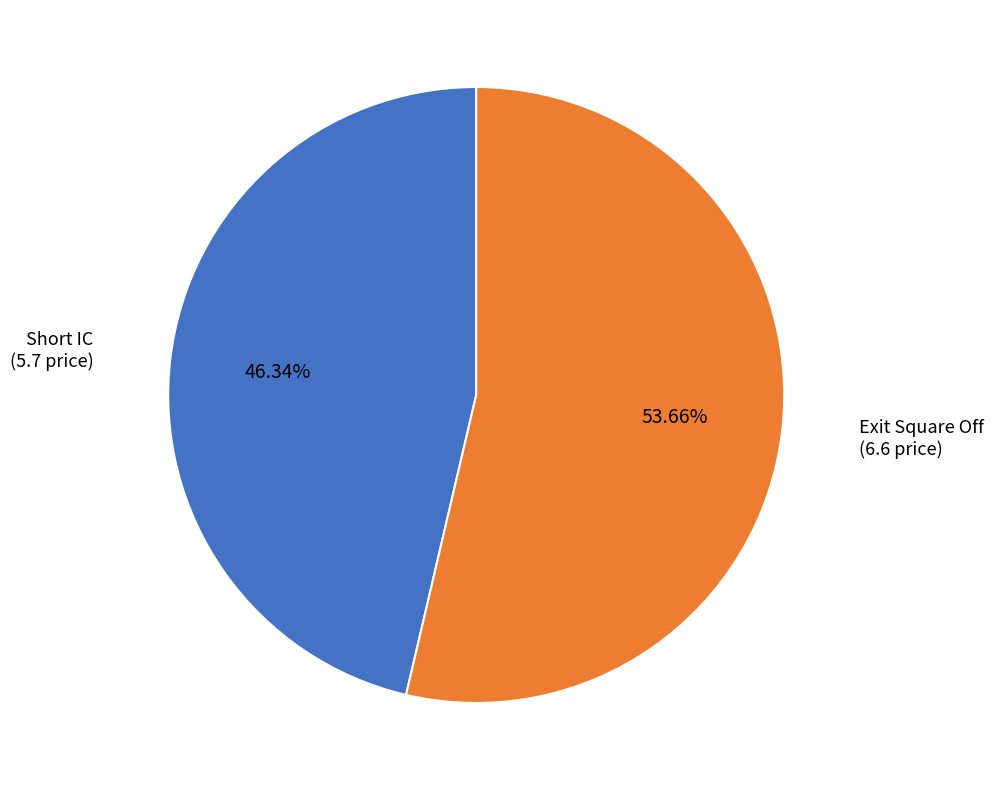

Does any single category account for the majority?

Yes